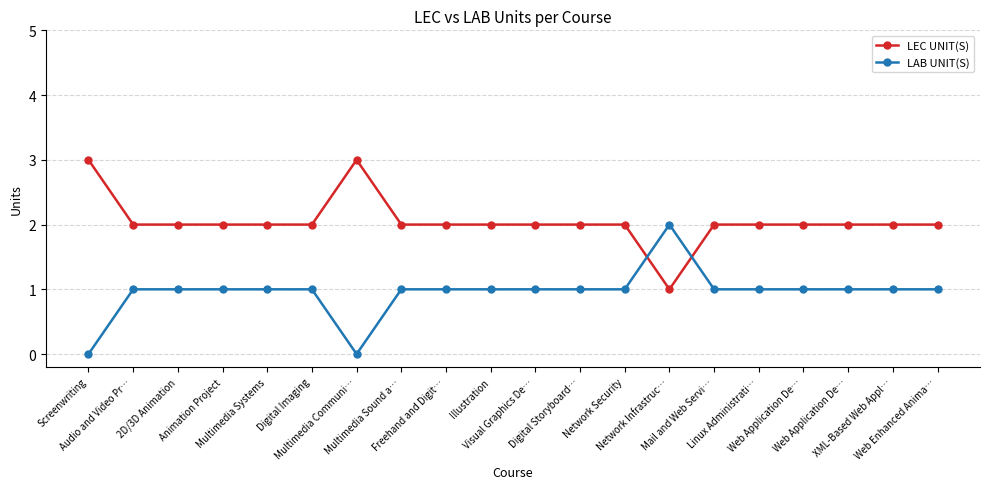

How many lines are shown in the chart?

2